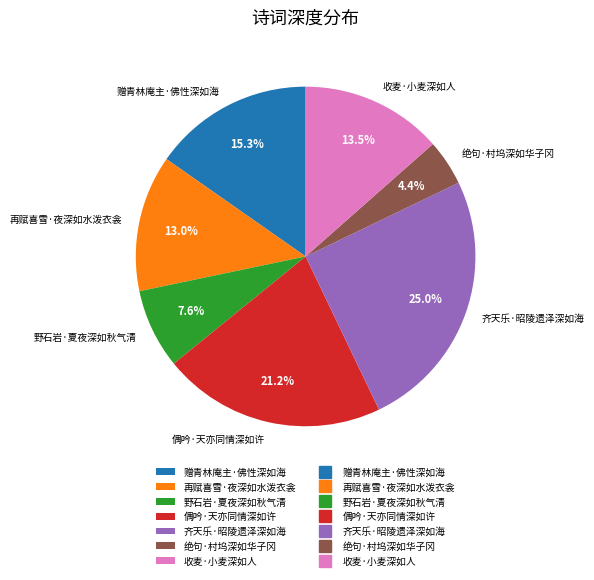

What percentage is the 偶吟·天亦同情深如许 slice, to the nearest percent?

21%